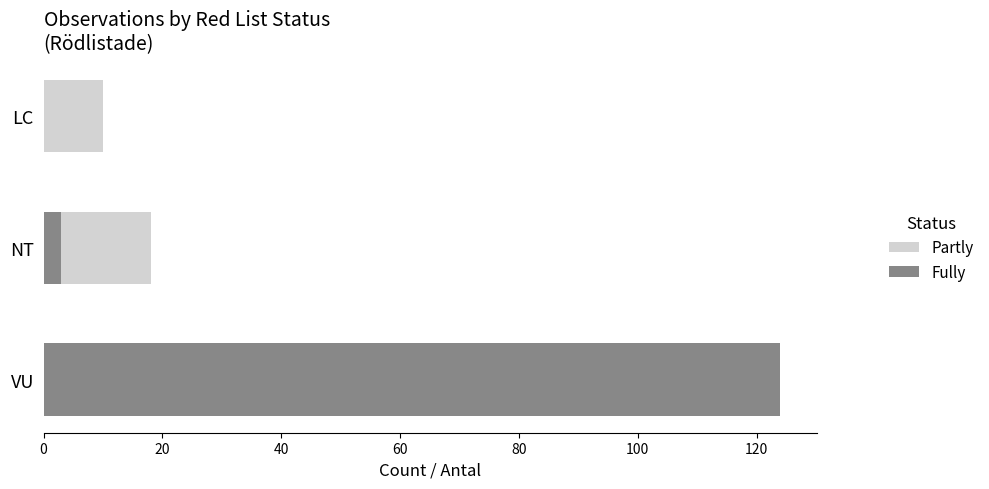

Which series has the largest total across all categories?

Fully